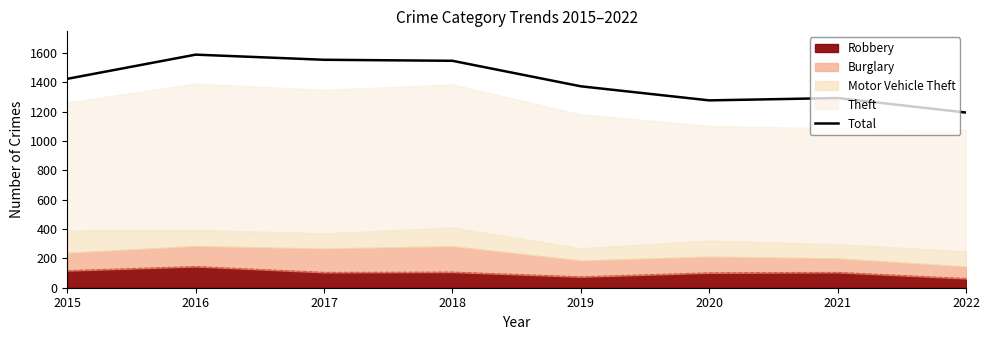

What is the sum of the values at 2018 and 2017?

3103